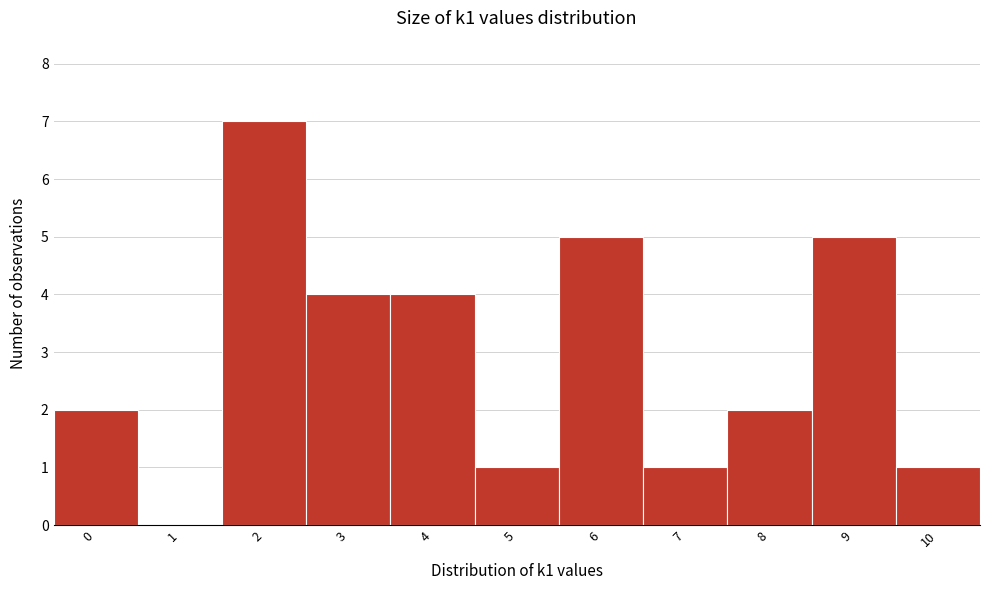

Reading left to right, transcribe this chart: for each bar, give the range it covers on the x-axis and its height. The values are not printed on the chart, so give them approximately, as read against the axis.

-0.5 to 0.5: 2
0.5 to 1.5: 0
1.5 to 2.5: 7
2.5 to 3.5: 4
3.5 to 4.5: 4
4.5 to 5.5: 1
5.5 to 6.5: 5
6.5 to 7.5: 1
7.5 to 8.5: 2
8.5 to 9.5: 5
9.5 to 10.5: 1